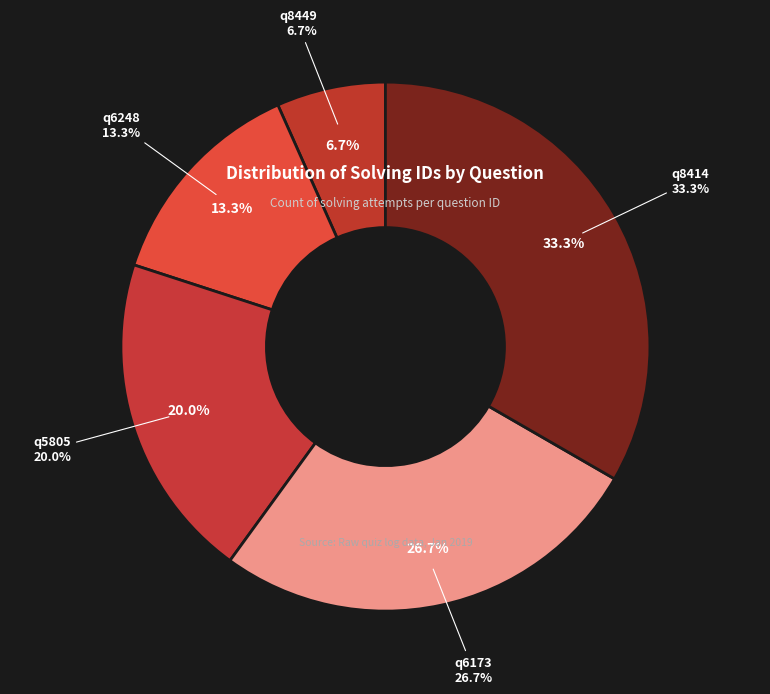

To the nearest percent, what is the average slice percentage?

20%